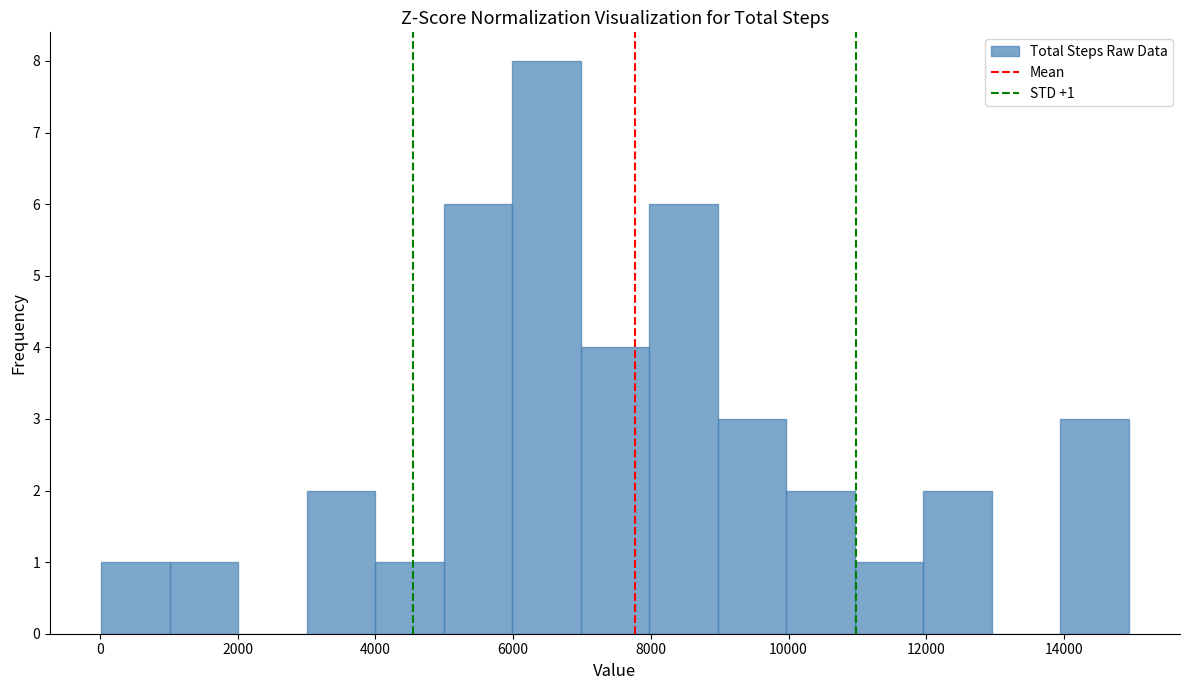

Which range on the x-axis has the tallest bar?

6000 to 7000